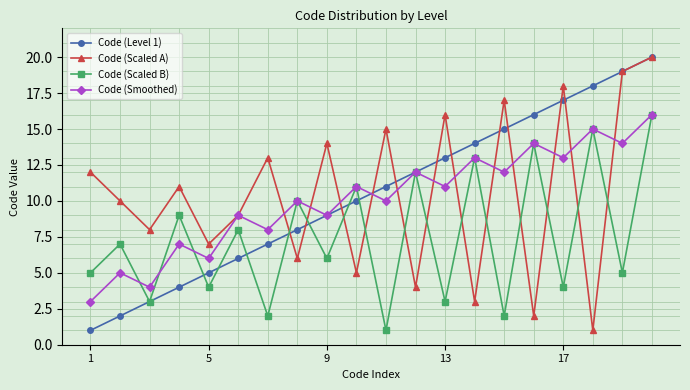

True or false: Code (Level 1) has more than 1 interior local peaks.

False